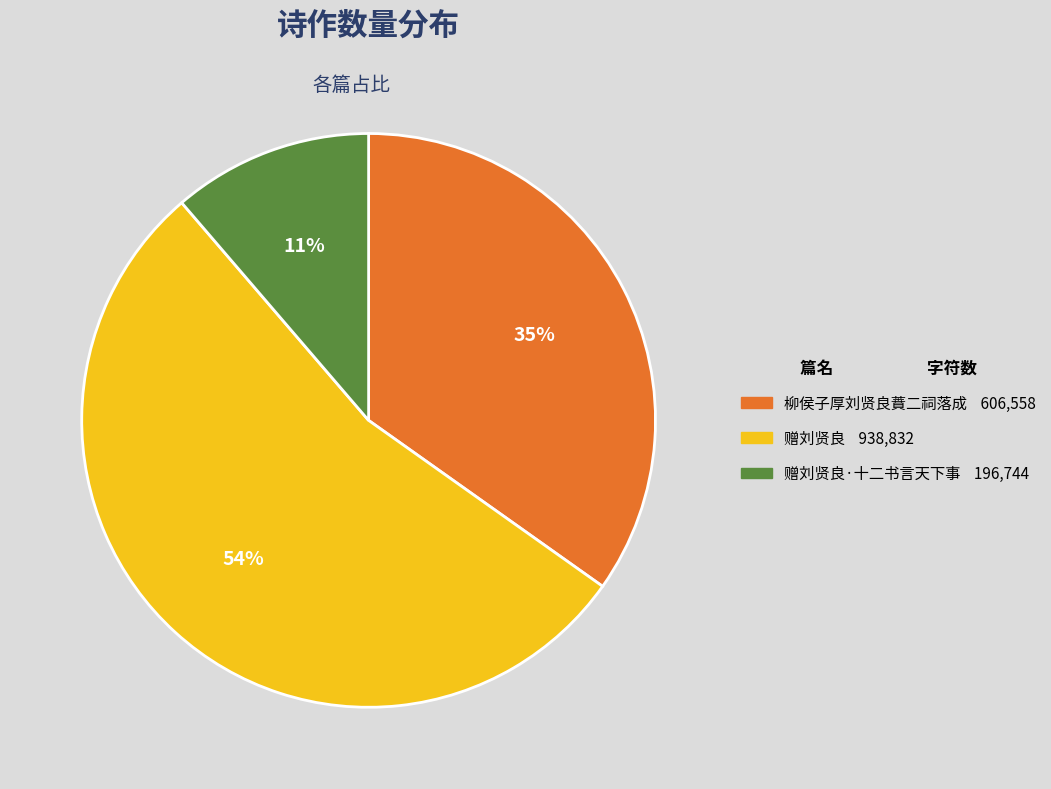

To the nearest percent, what is the difference between the largest and smallest slice percentages?

43%